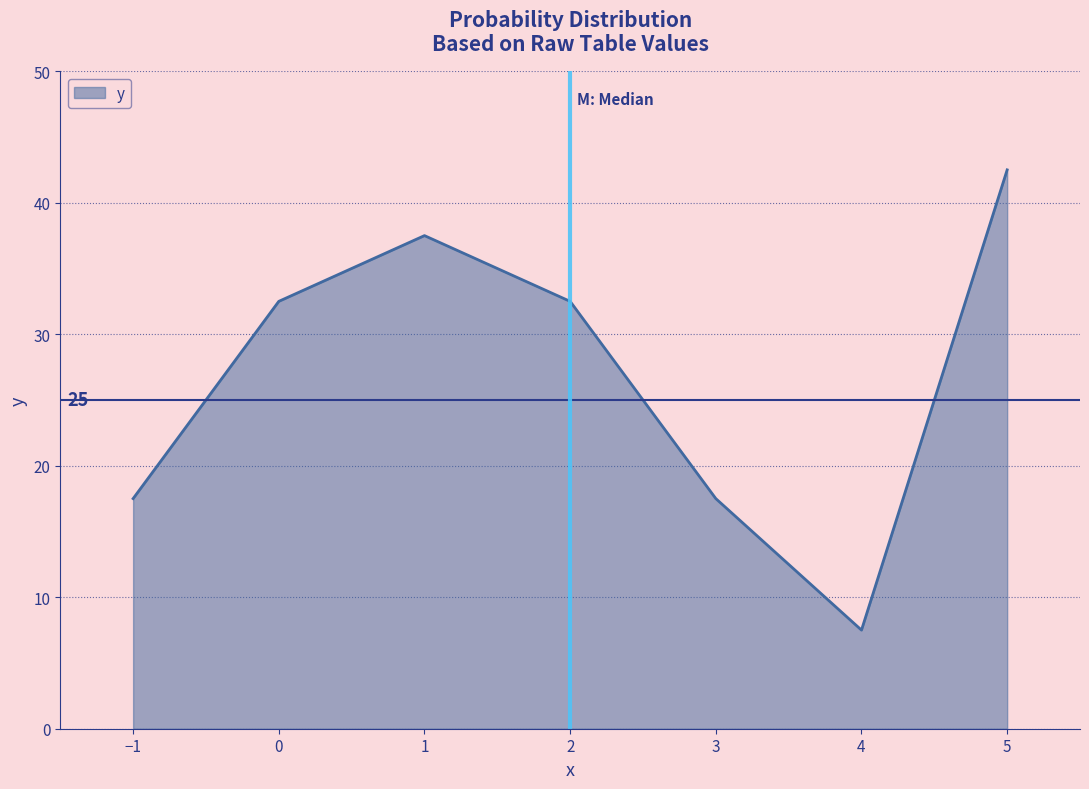

Is it true that the value at 0 is 32.5?

True